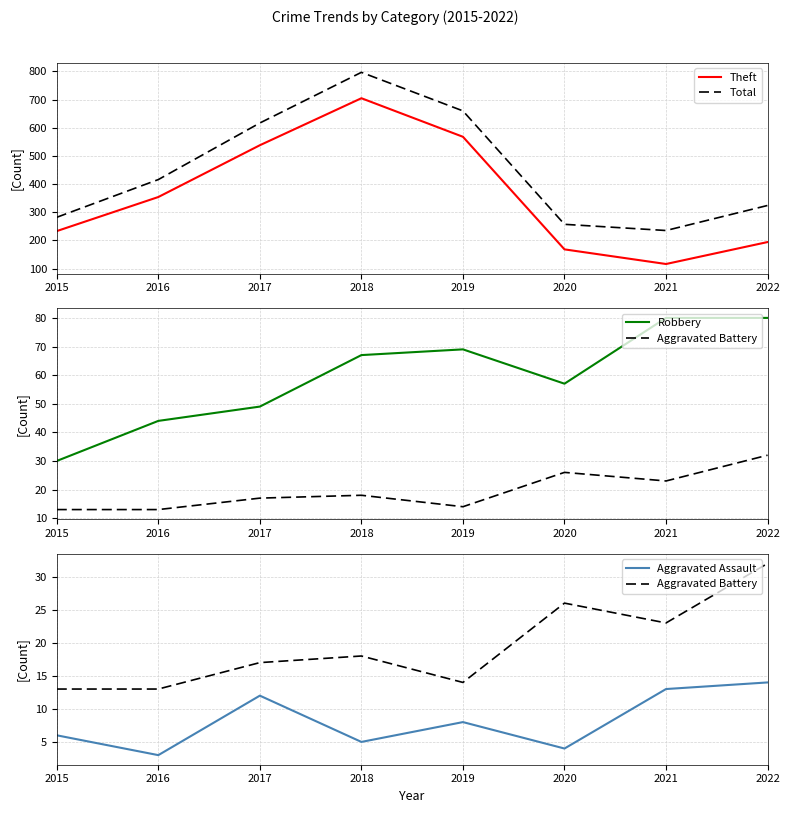

Which category has the highest value across all series?

2018